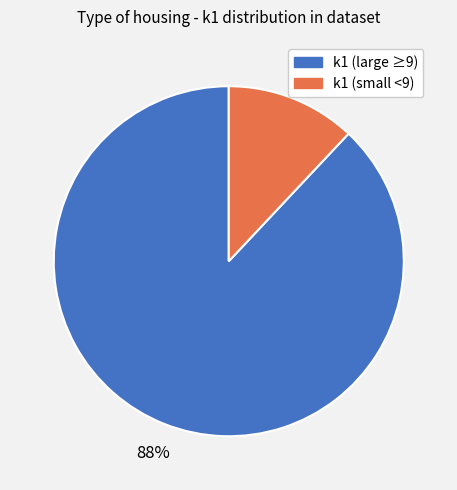

How many slices are in this pie chart?

2